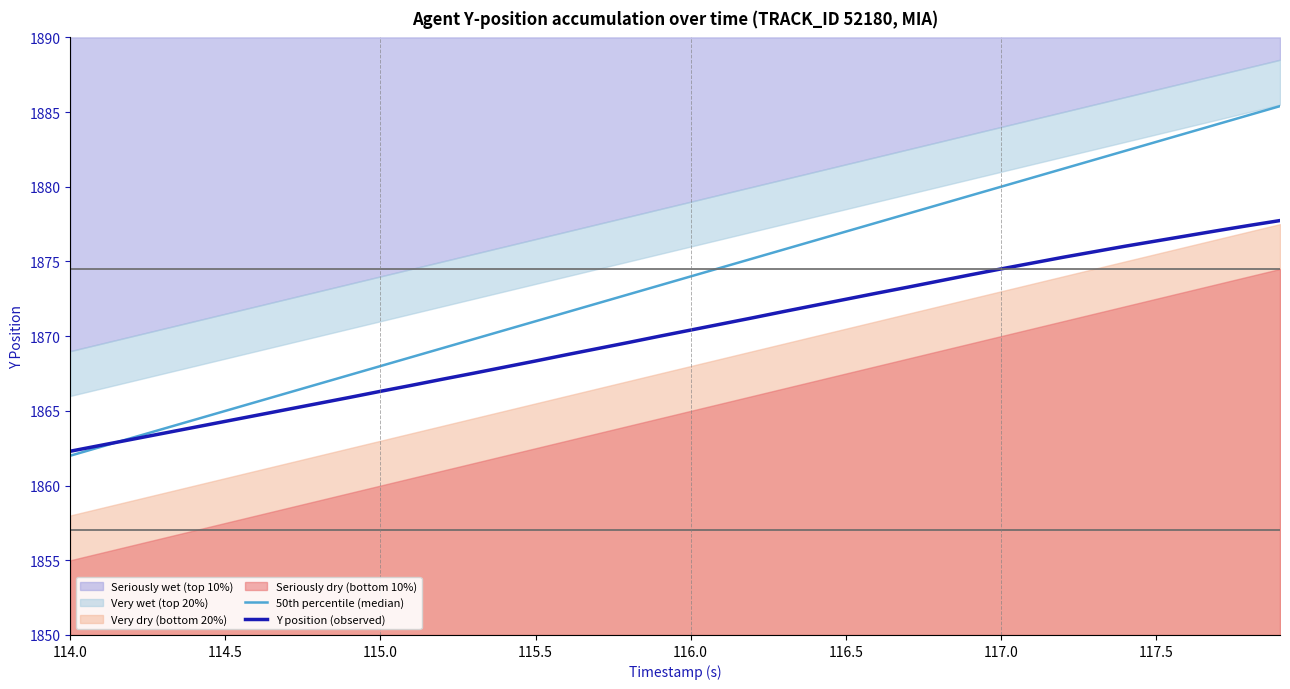

What is the greatest value displayed?

1885.4